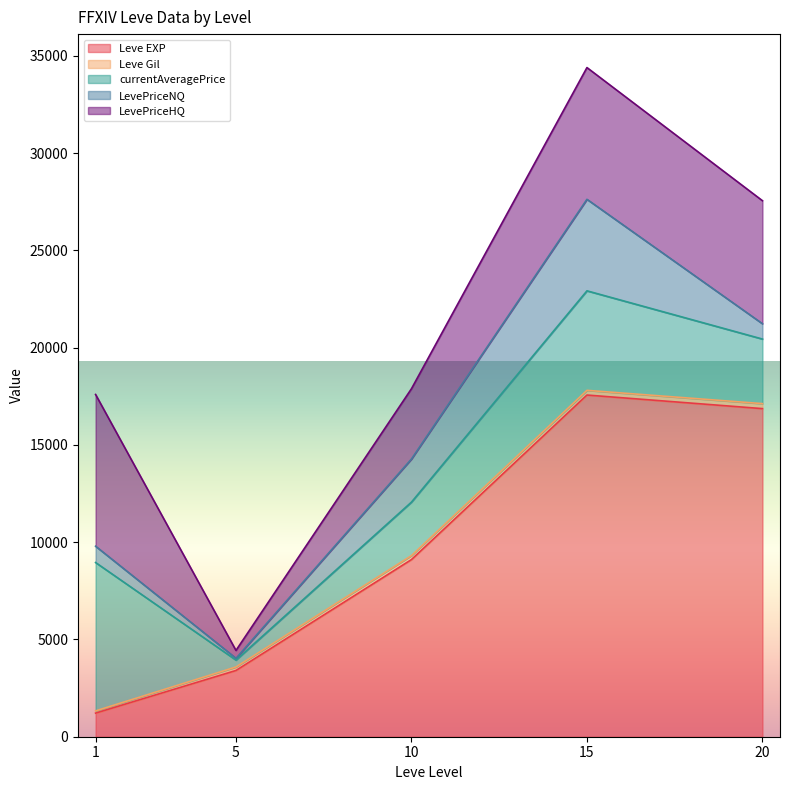

What is the maximum value for Leve EXP?

17563.3